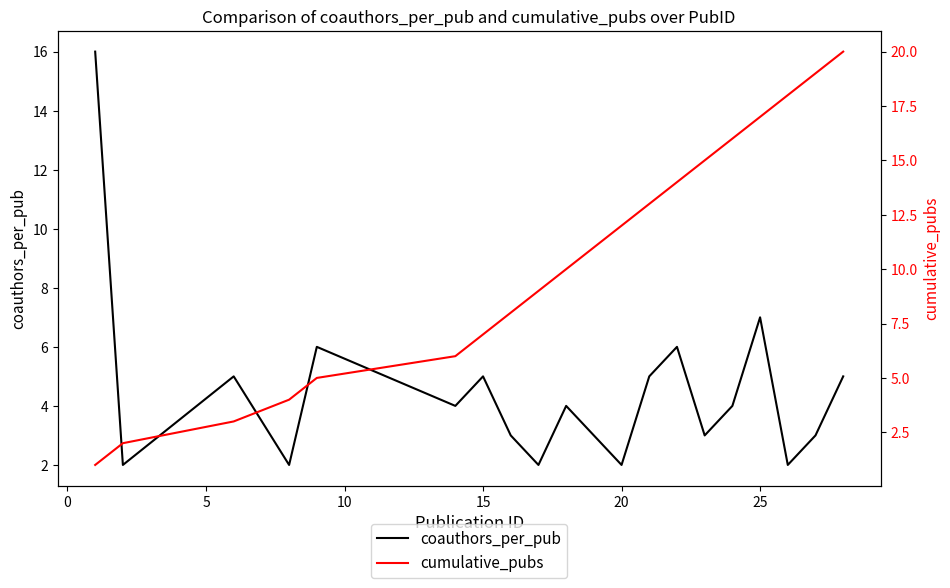

How many lines are shown in the chart?

2